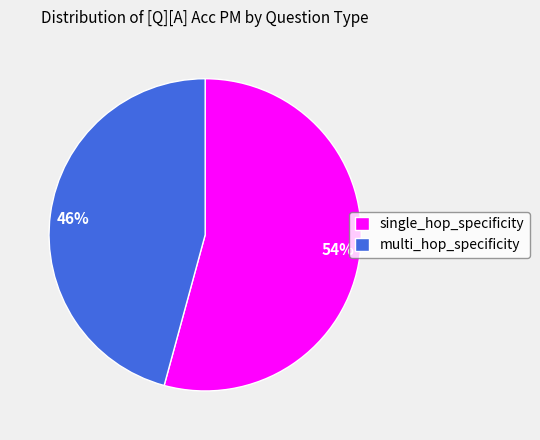

To the nearest percent, what is the average slice percentage?

50%